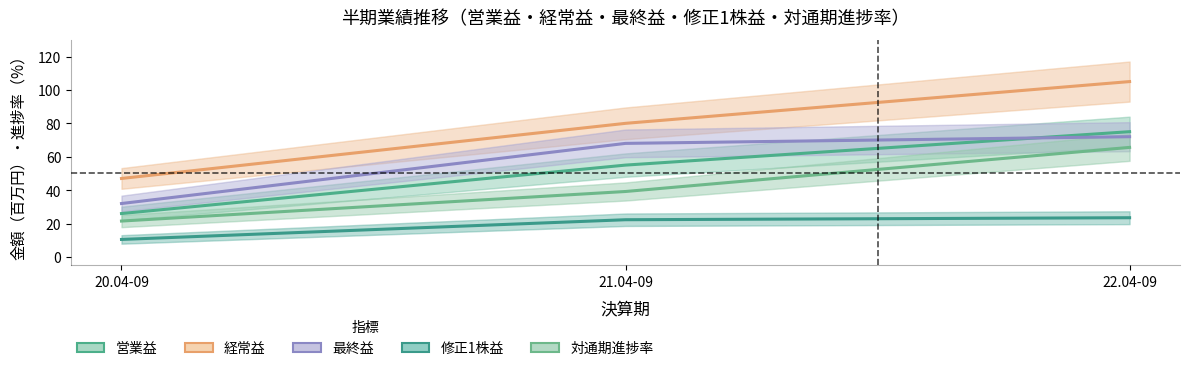

Is it true that 修正1株益 equals 32.5 at 22.04-09?

False